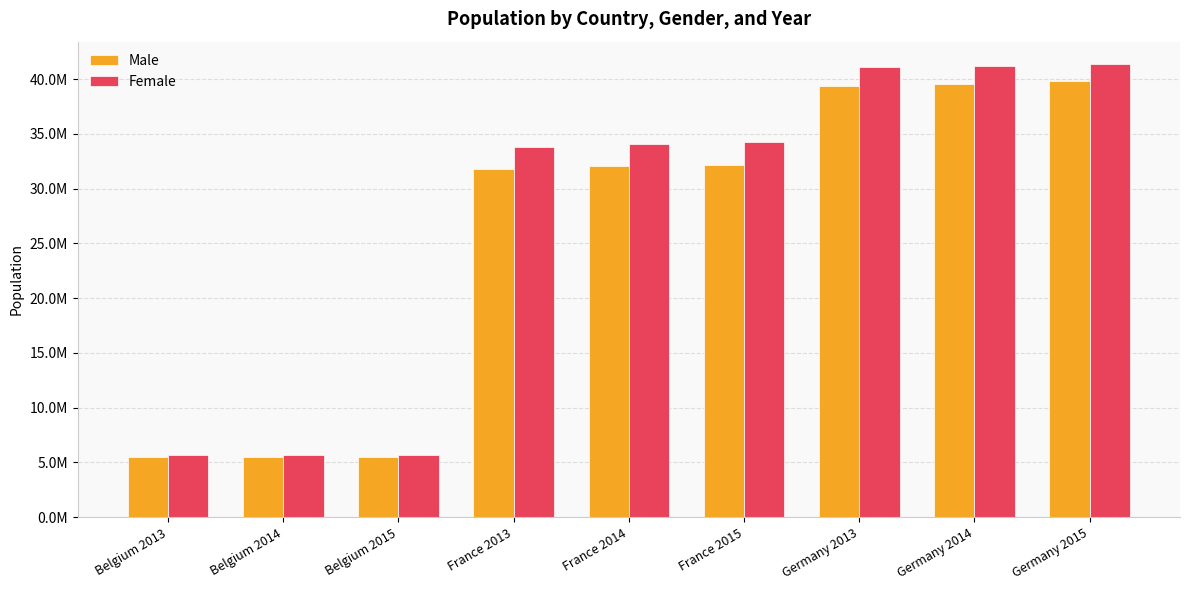

What are all the series names shown in the legend?

Male, Female